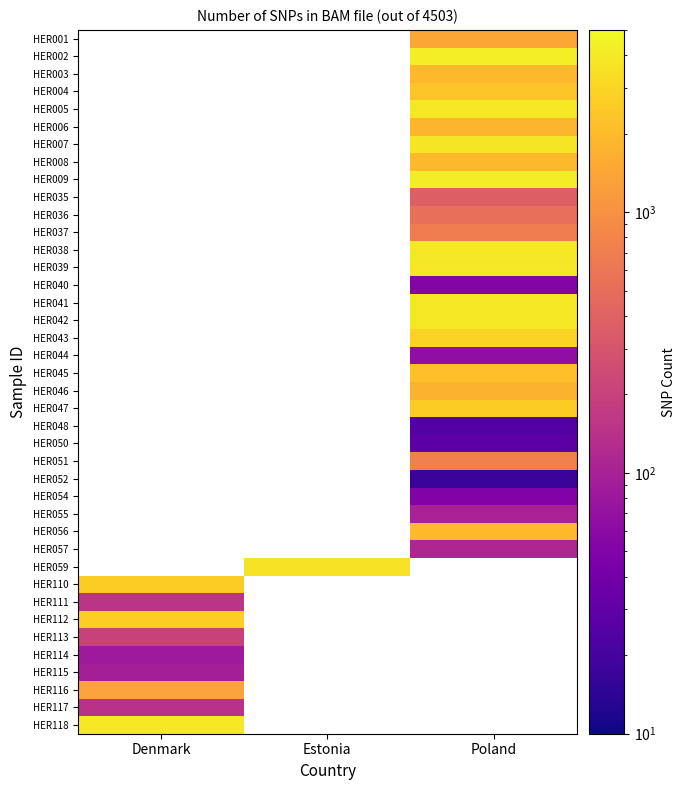

Which series has the largest range (max minus min)?

HER110